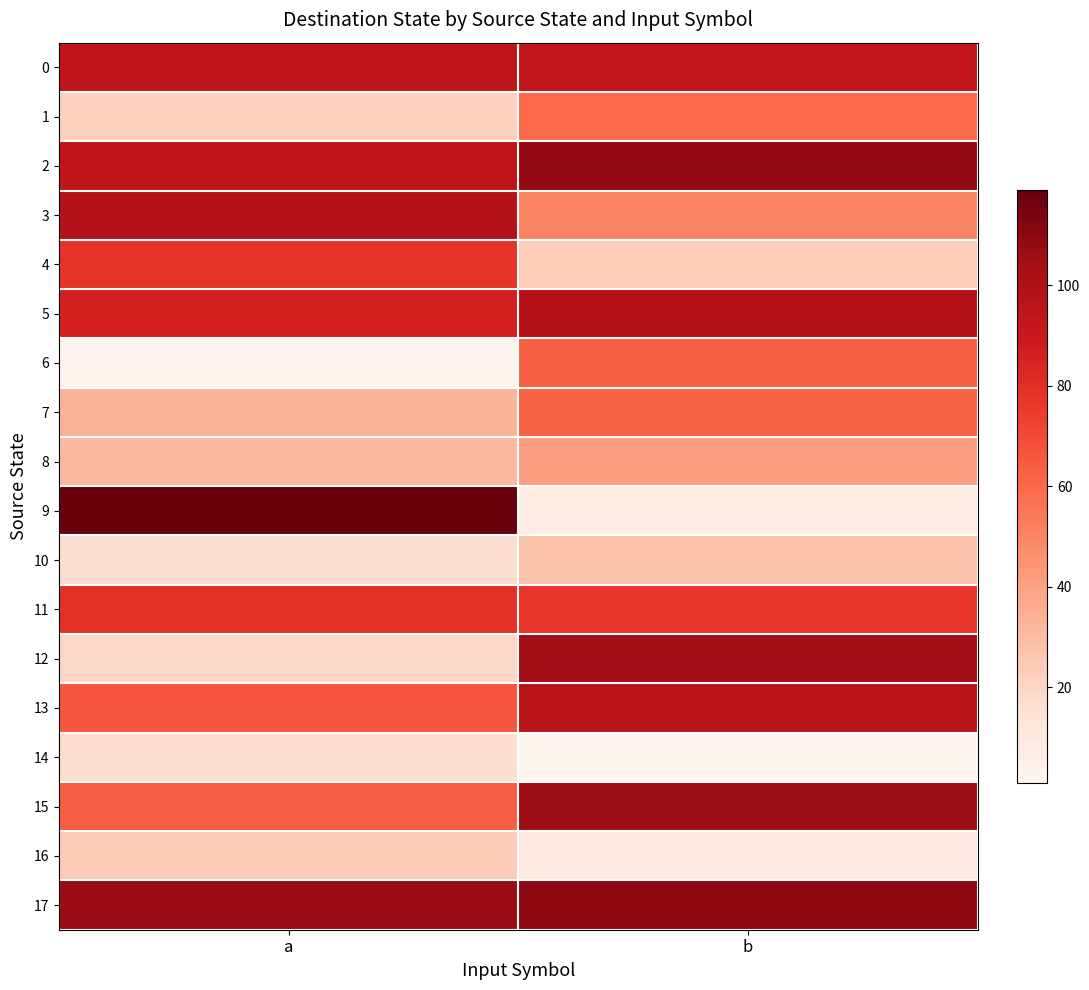

Reading right to left, extract all data points from this chart.

0: b=93	a=94
1: b=60	a=21
2: b=108	a=94
3: b=50	a=98
4: b=23	a=78
5: b=98	a=86
6: b=63	a=2
7: b=62	a=33
8: b=41	a=31
9: b=7	a=119
10: b=28	a=16
11: b=77	a=79
12: b=105	a=19
13: b=96	a=66
14: b=1	a=17
15: b=106	a=64
16: b=9	a=24
17: b=109	a=107